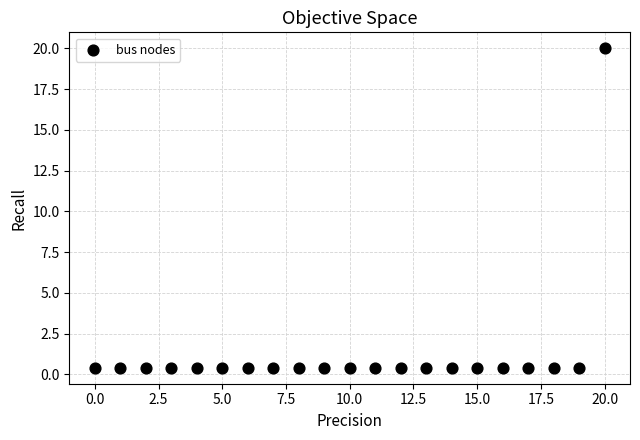

What is the range of Y values (max minus min)?

19.6